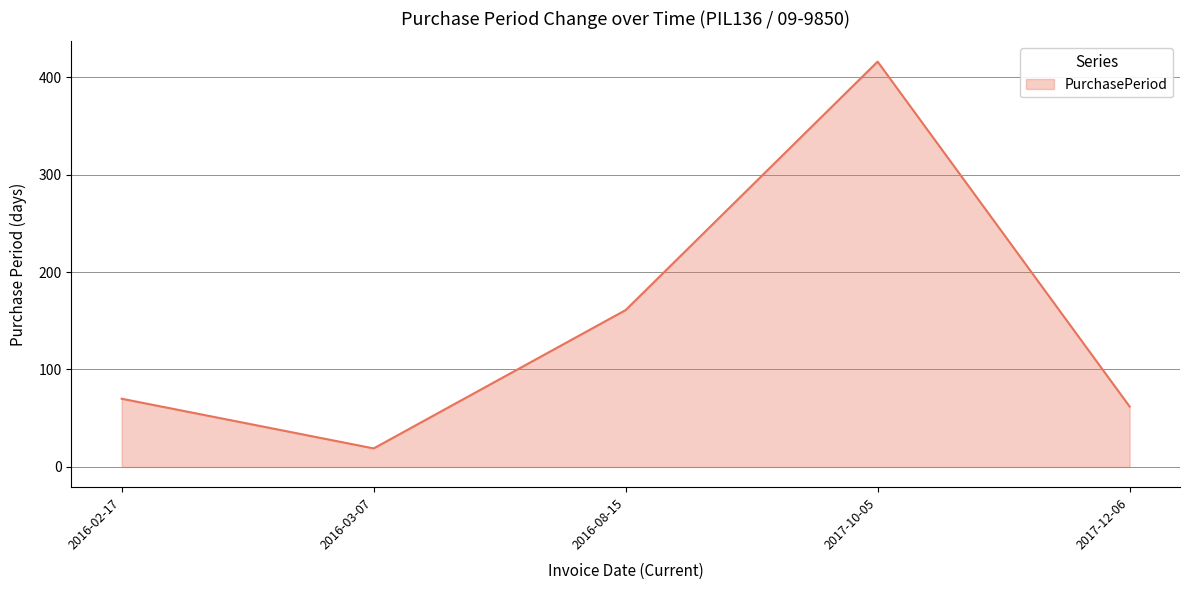

At which label is the value closest to 217?

2016-08-15